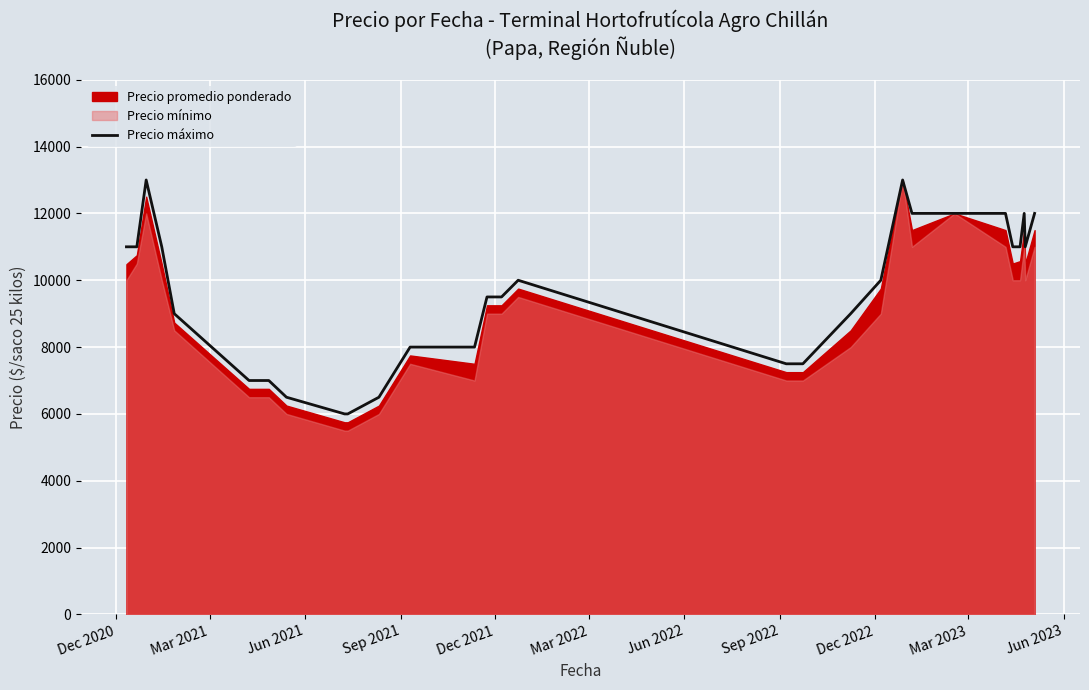

What is the maximum value for Precio máximo?

13000